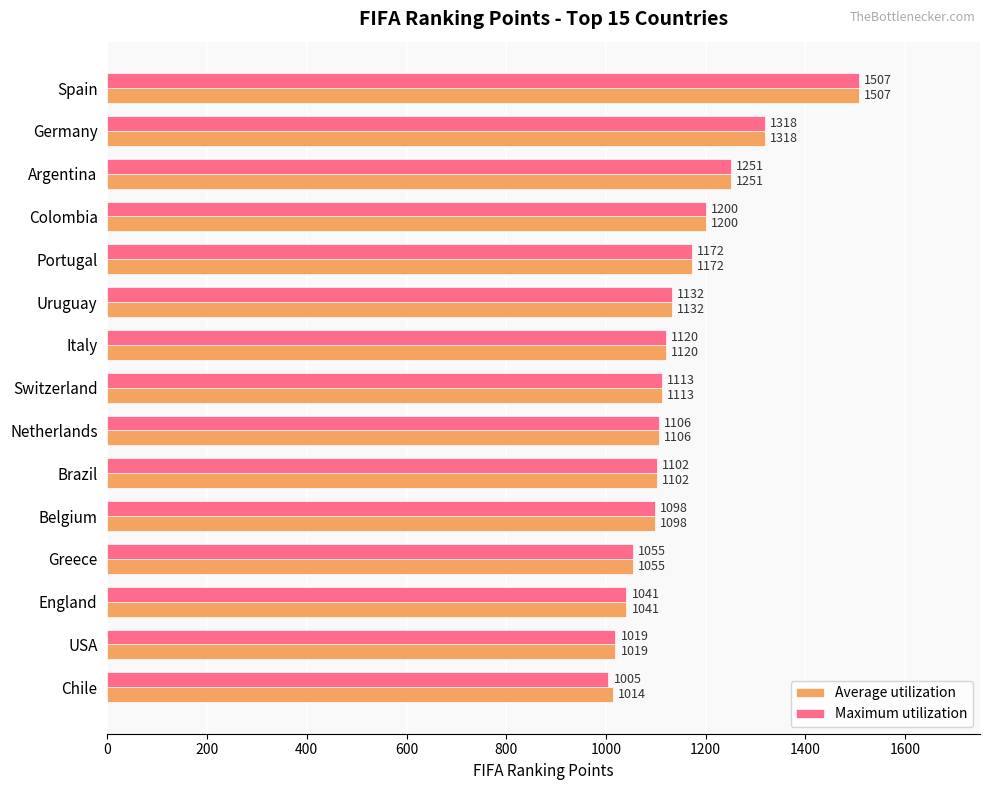

What are all the series names shown in the legend?

Average utilization, Maximum utilization